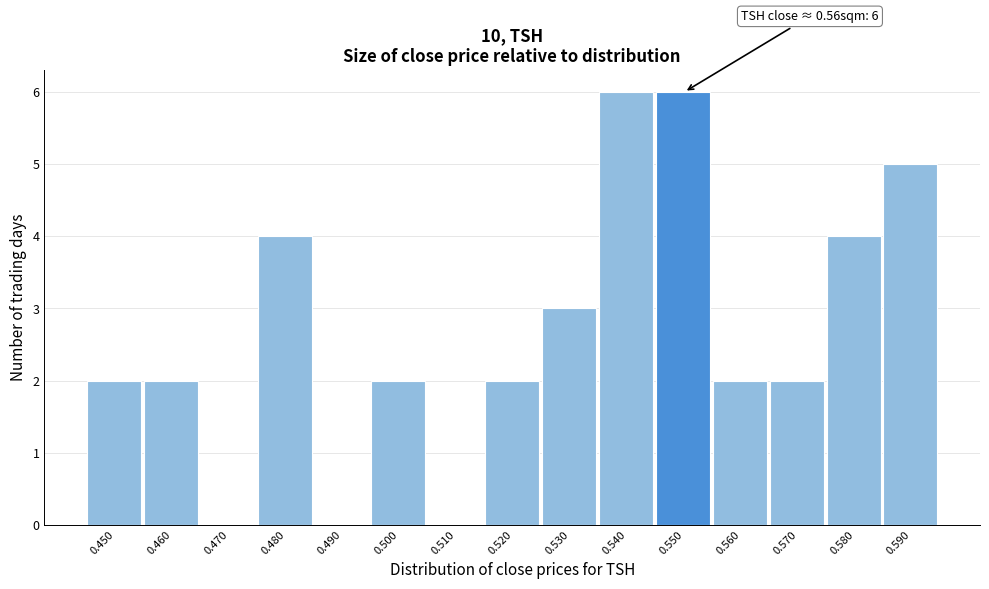

Reading left to right, list all the values displayed in this chart.

0.450=2	0.460=2	0.470=0	0.480=4	0.490=0	0.500=2	0.510=0	0.520=2	0.530=3	0.540=6	0.550=6	0.560=2	0.570=2	0.580=4	0.590=5